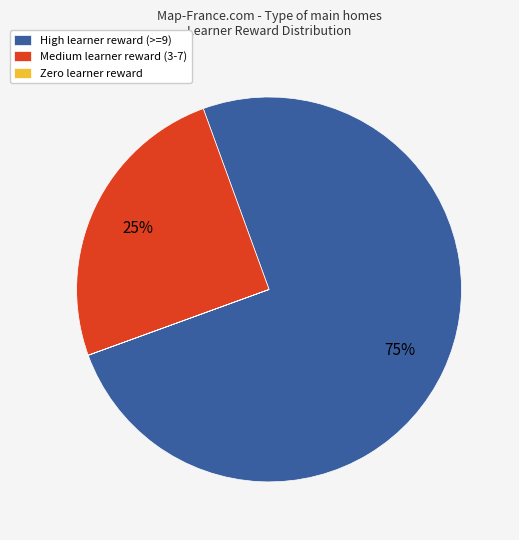

Do Medium learner reward (3-7) and High learner reward (>=9) together represent more than half of the pie?

Yes